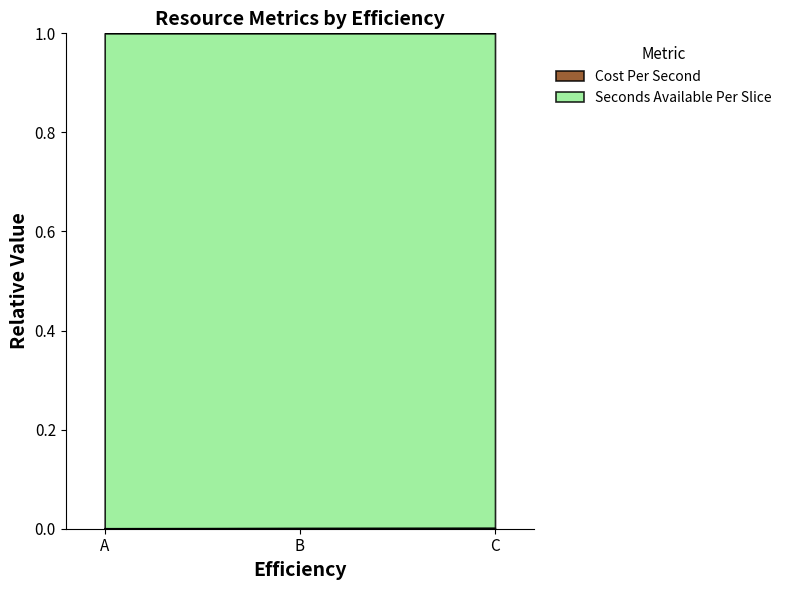

How many values are between 0 and 1?

3